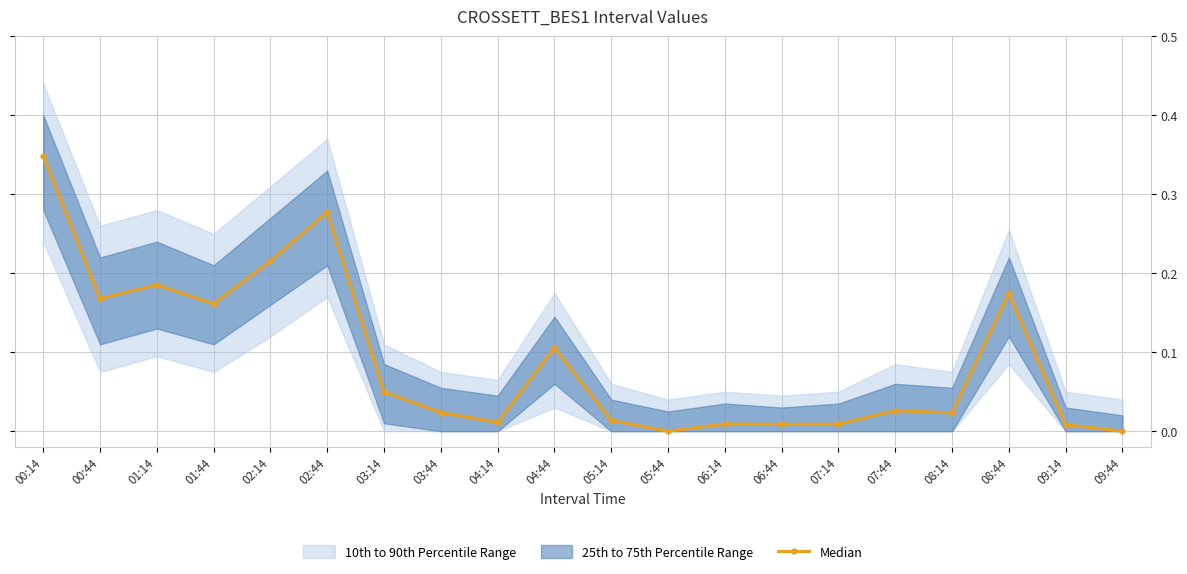

What is the approximate value at 01:44?

0.2